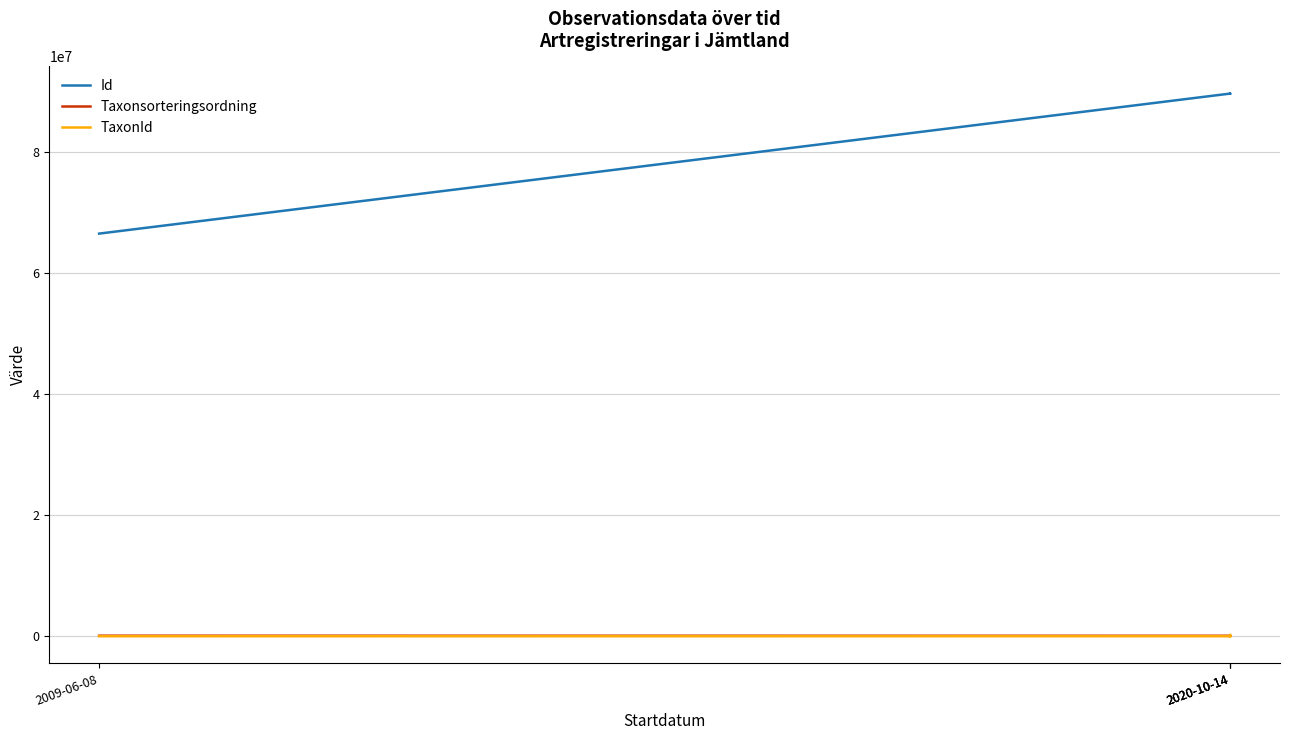

Is it true that Id equals 28556055 at 2020-10-14?

False